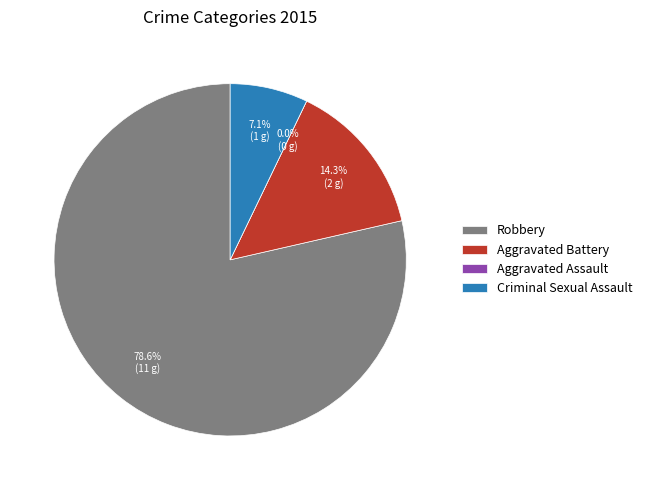

The Robbery slice represents 50% of the pie. True or false?

False